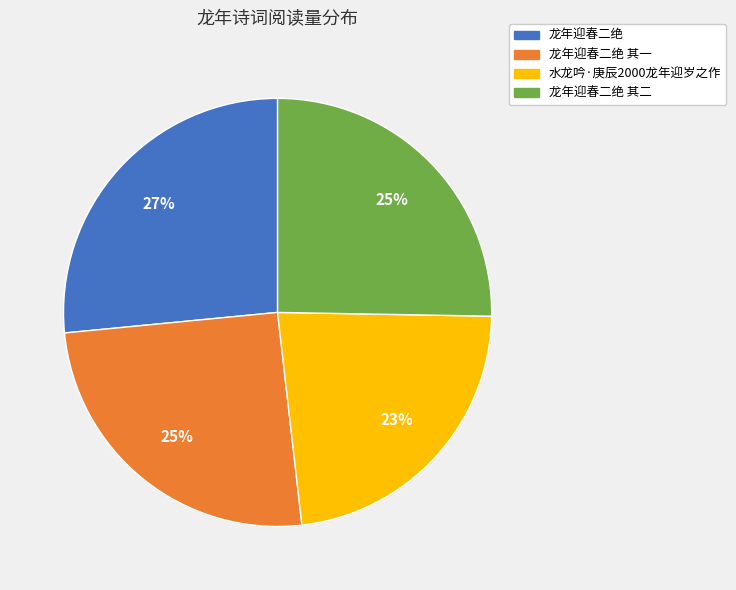

Is there a majority slice in this chart?

No